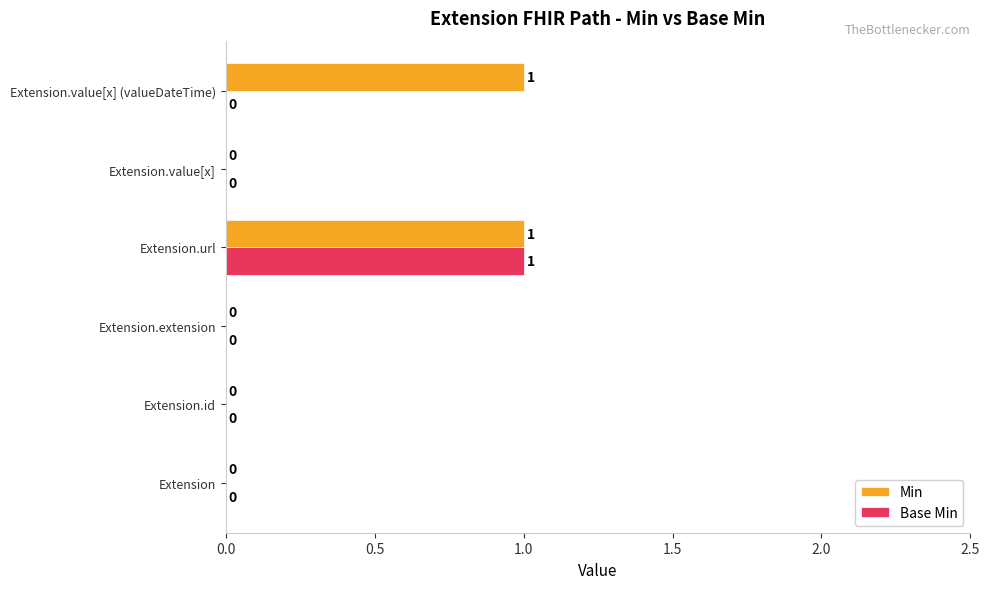

How many Min values are between 0 and 1?

6